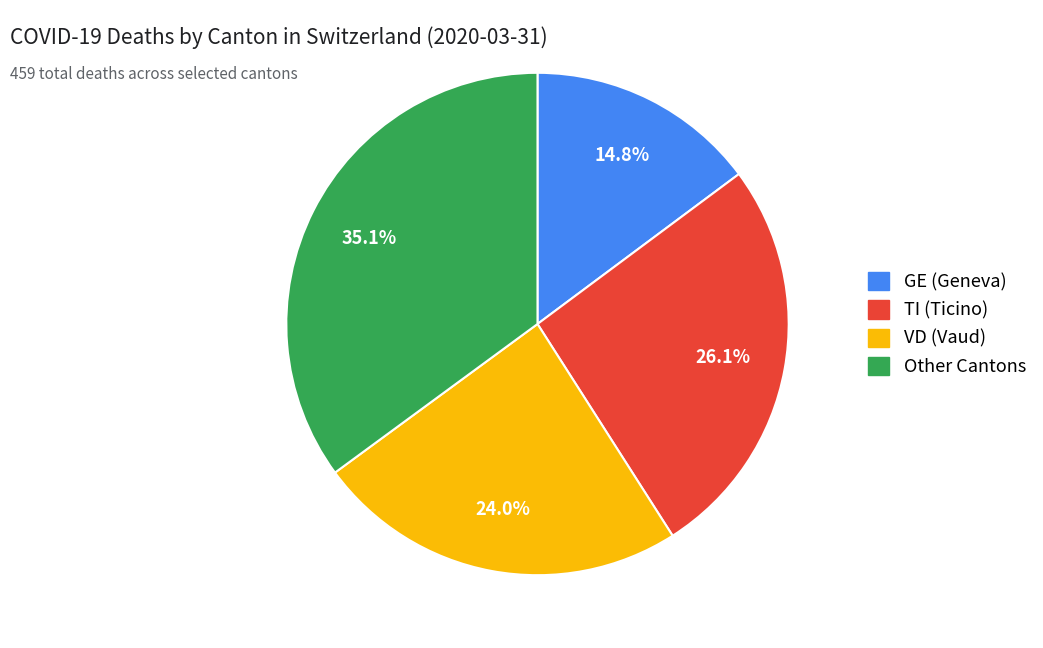

Is there a majority slice in this chart?

No